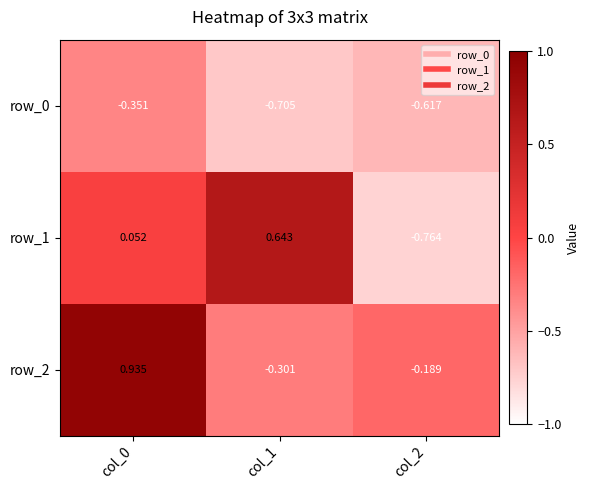

Is the value of row_2 at col_0 greater than the value of row_0 at col_1?

Yes